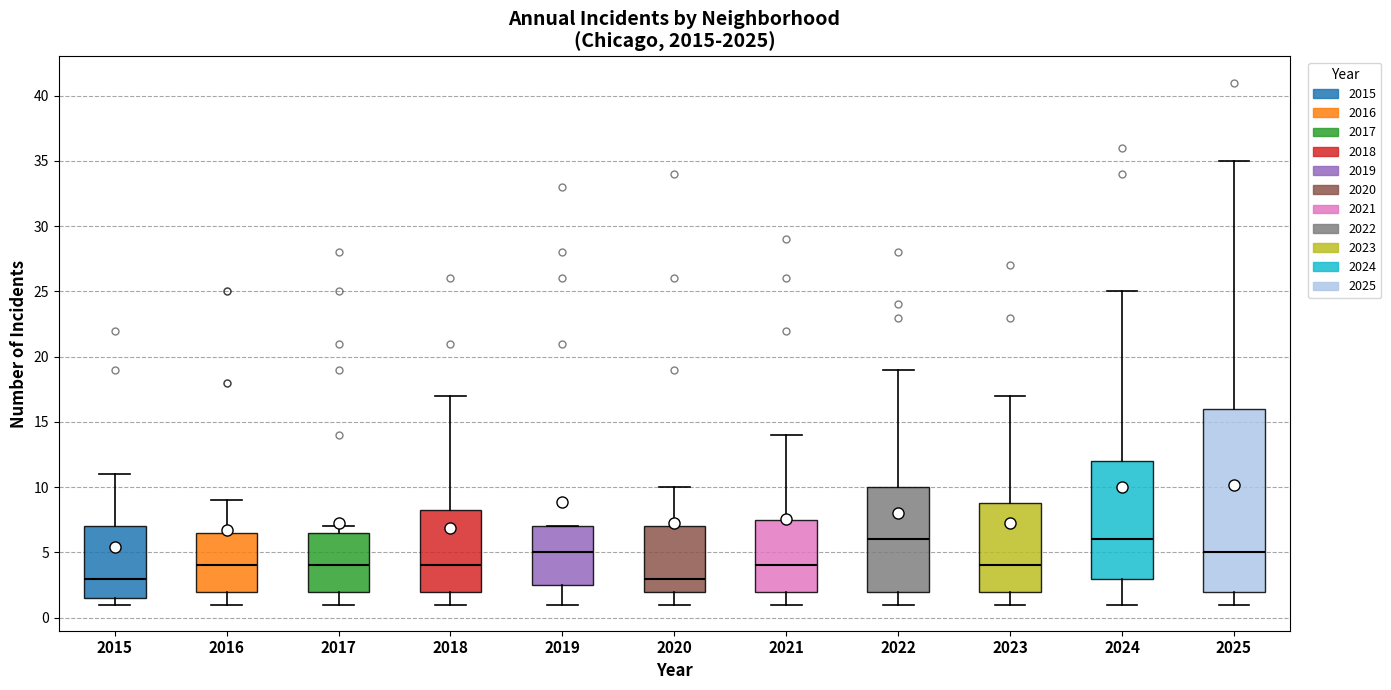

Reading left to right, read every box against the y-axis: the position of its median line, the range the box covers, and the ends of its whiskers. The values are not printed on the chart, so give them approximately, as read against the axis.

2015: median 3.0, box 1.5 to 7.0, whiskers 1.0 to 11.0
2016: median 4.0, box 2.0 to 6.5, whiskers 1.0 to 9.0
2017: median 4.0, box 2.0 to 6.5, whiskers 1.0 to 7.0
2018: median 4.0, box 2.0 to 8.5, whiskers 1.0 to 17.0
2019: median 5.0, box 2.5 to 7.0, whiskers 1.0 to 7.0
2020: median 3.0, box 2.0 to 7.0, whiskers 1.0 to 10.0
2021: median 4.0, box 2.0 to 7.5, whiskers 1.0 to 14.0
2022: median 6.0, box 2.0 to 10.0, whiskers 1.0 to 19.0
2023: median 4.0, box 2.0 to 9.0, whiskers 1.0 to 17.0
2024: median 6.0, box 3.0 to 12.0, whiskers 1.0 to 25.0
2025: median 5.0, box 2.0 to 16.0, whiskers 1.0 to 35.0